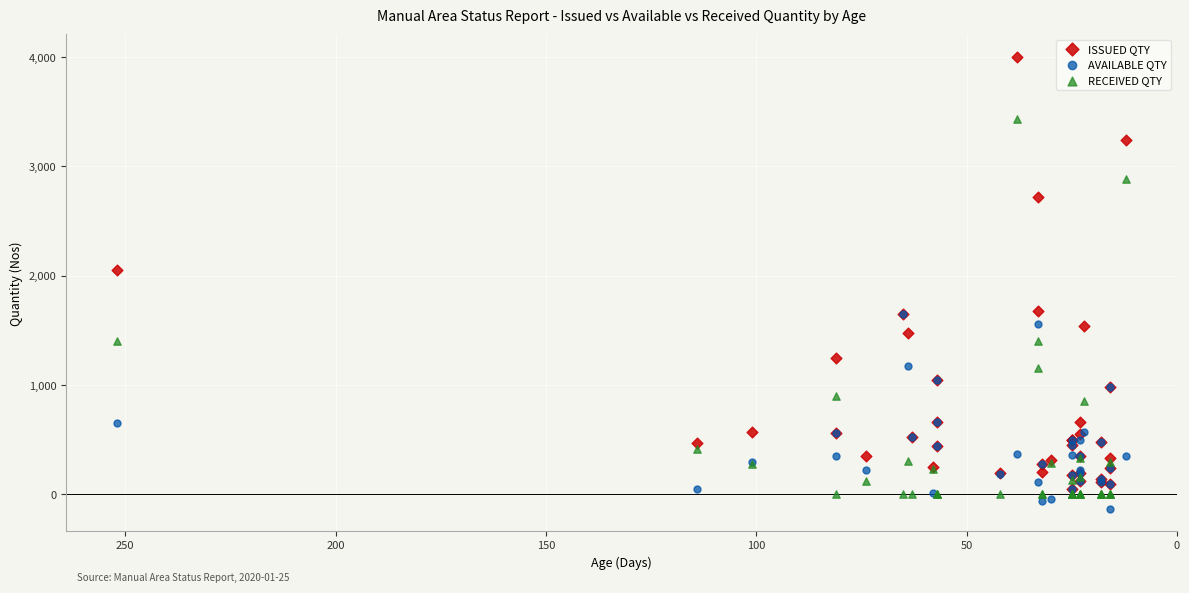

Across all series, what Y value is closest to 1935?

2052